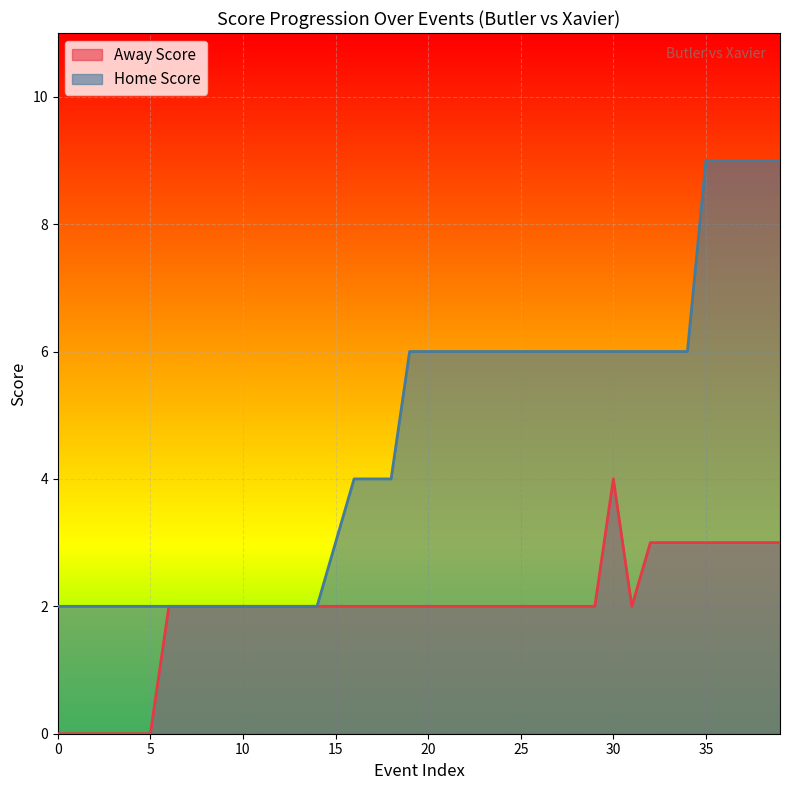

What is the sum of the Home Score values at 14 and 15?

5